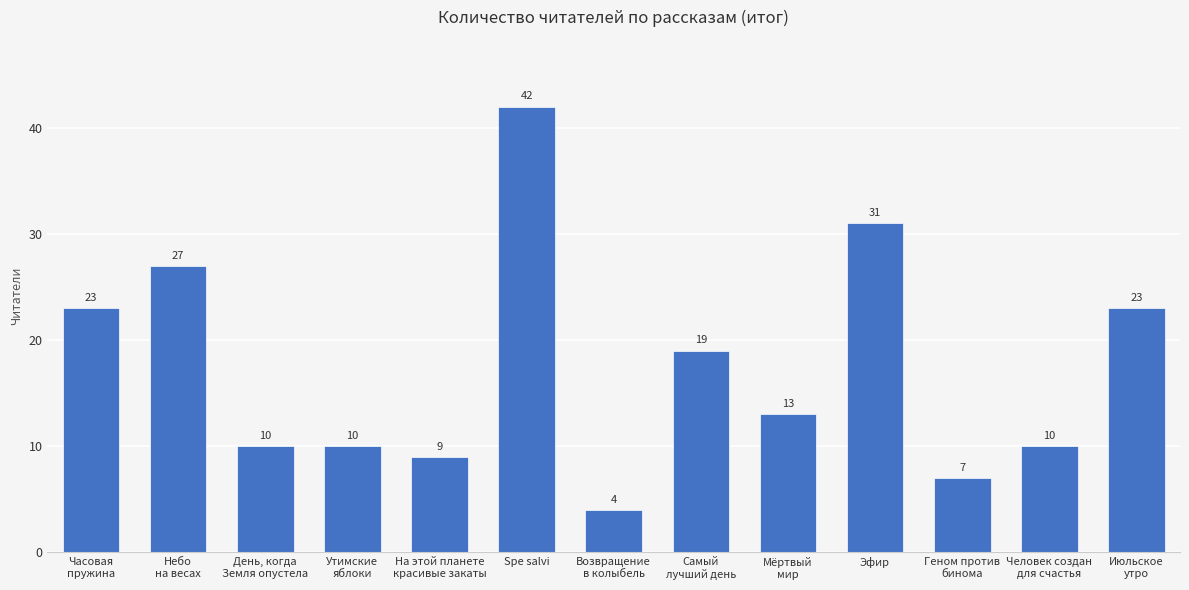

Does the chart contain stacked bars?

No